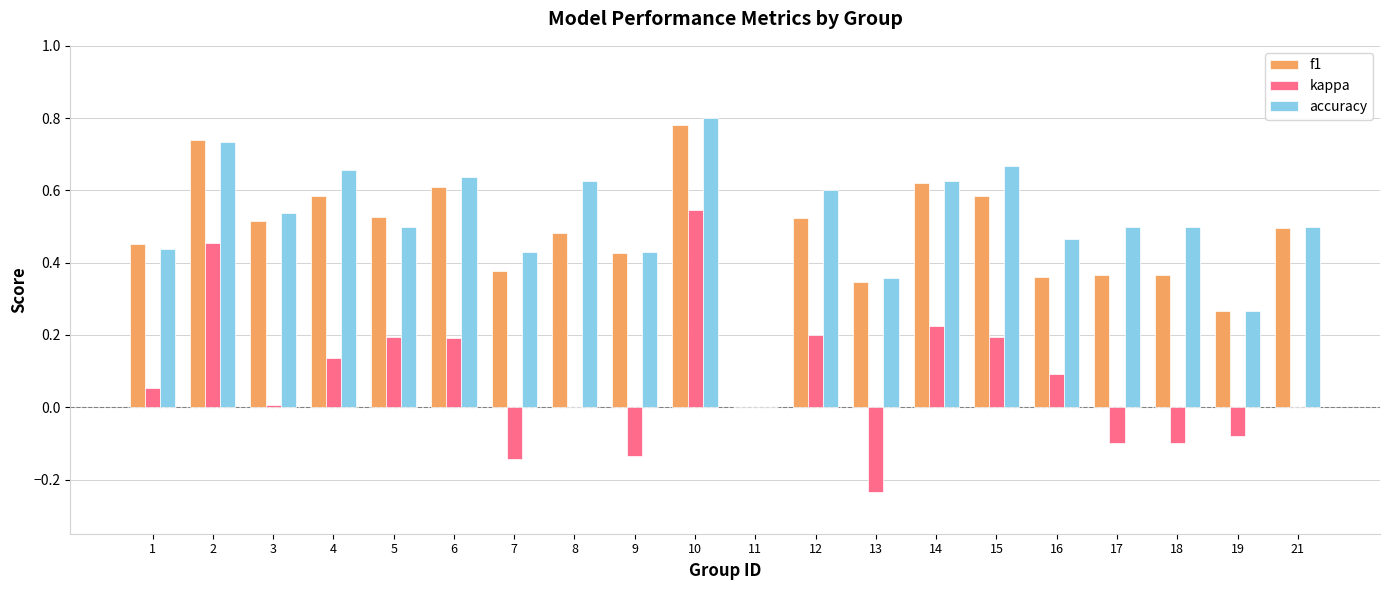

Which category has the highest value in the f1 series?

10